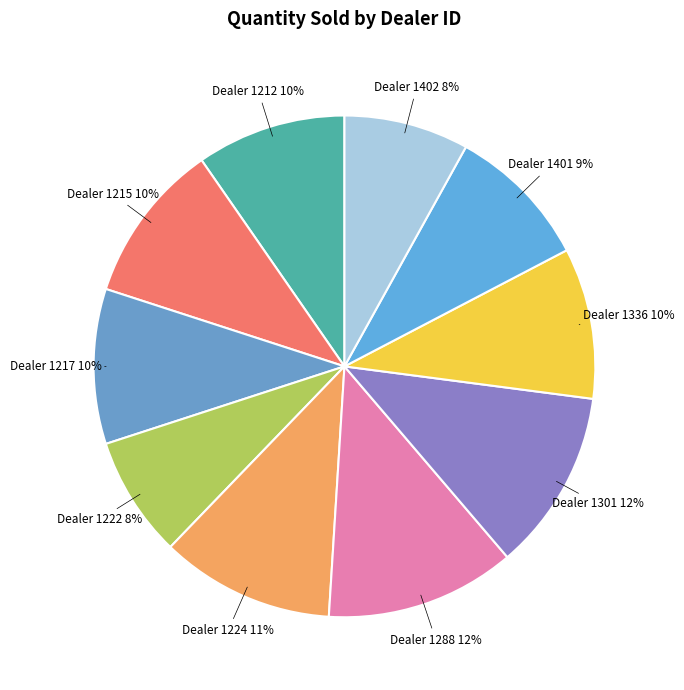

To the nearest percent, what is the difference between the largest and smallest slice percentages?

4%